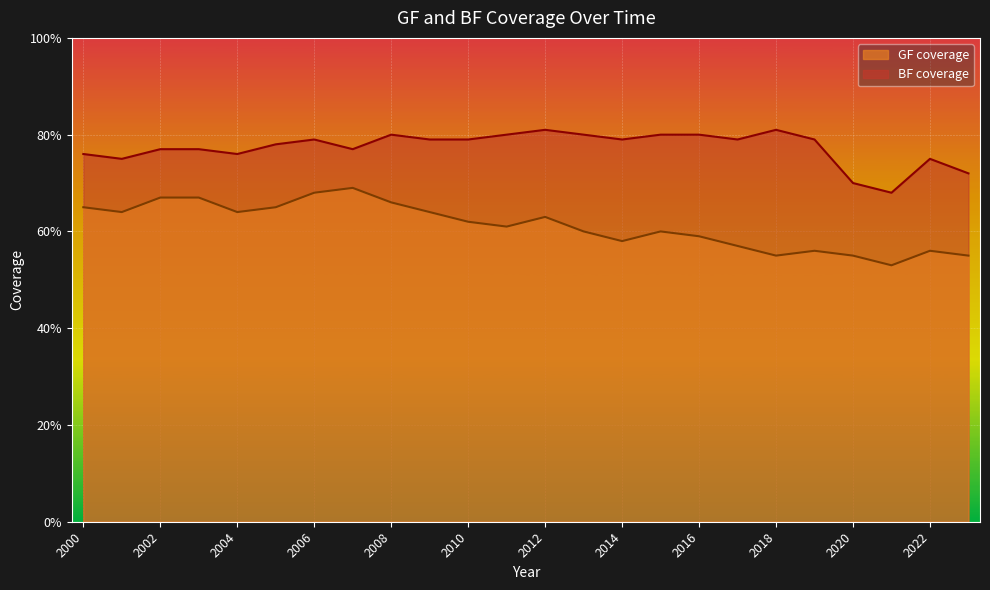

Rank the series by their maximum value, from highest to lowest.

BF coverage, GF coverage